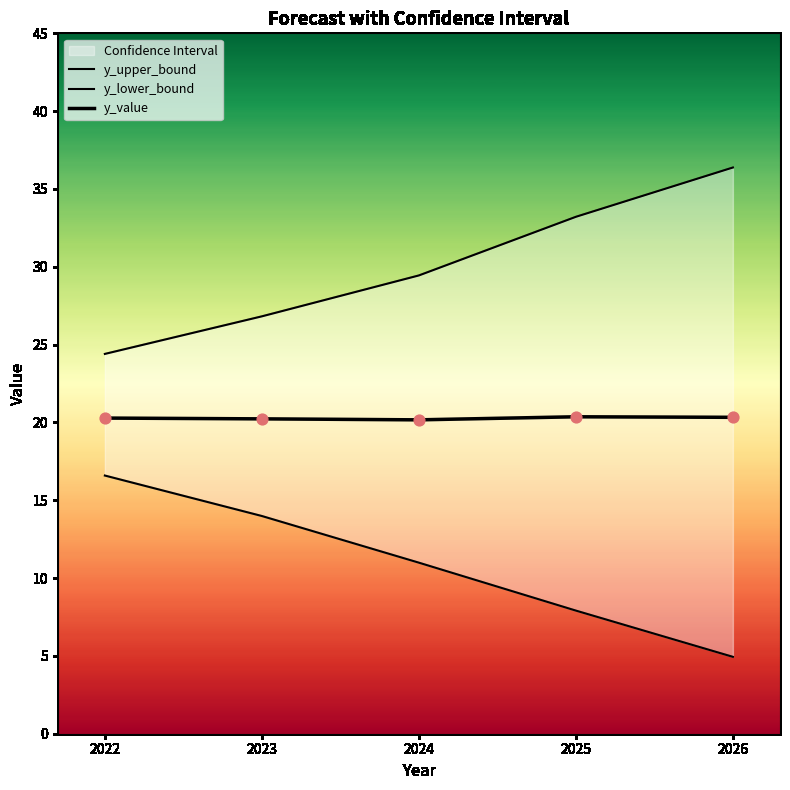

At which category is the sum across all series the highest?

2026